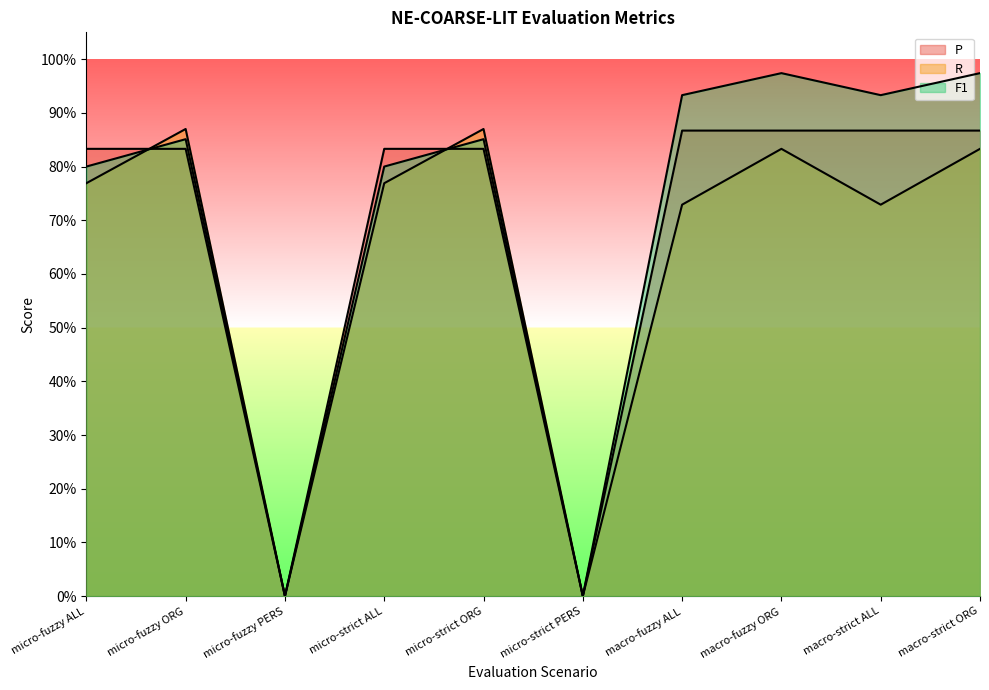

Is it true that F1 equals 0.8 at micro-strict ALL?

True